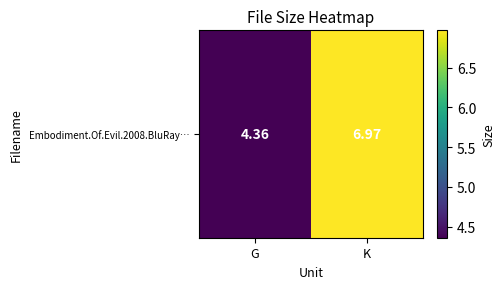

What is the sum of the values at K and G?

11.3